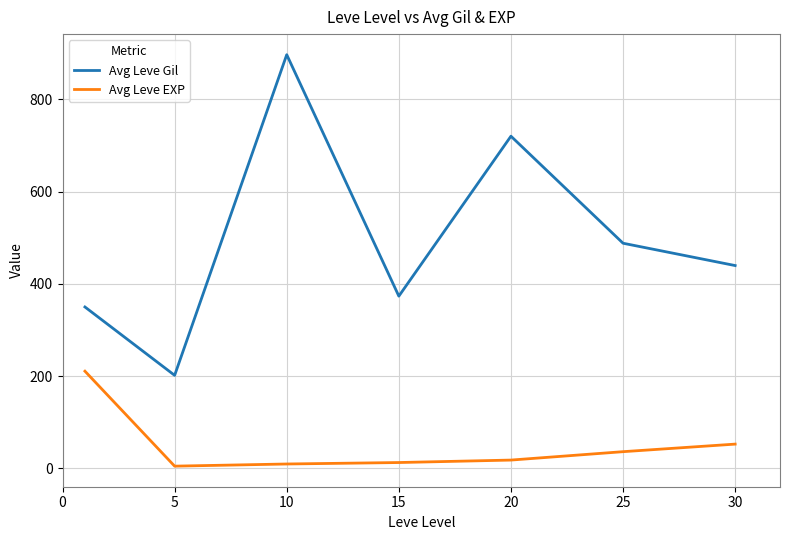

Which series has the widest spread of values?

Avg Leve Gil